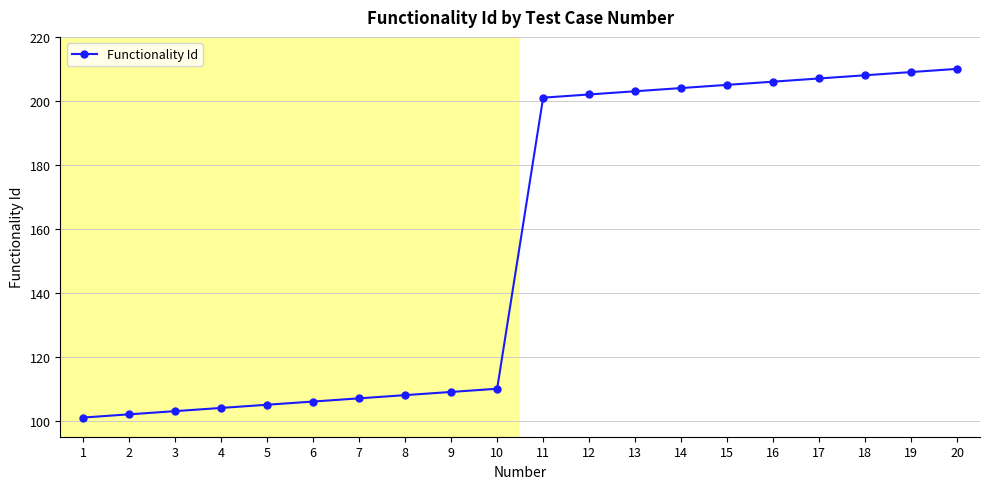

Rank the categories by value from lowest to highest.

1, 2, 3, 4, 5, 6, 7, 8, 9, 10, 11, 12, 13, 14, 15, 16, 17, 18, 19, 20